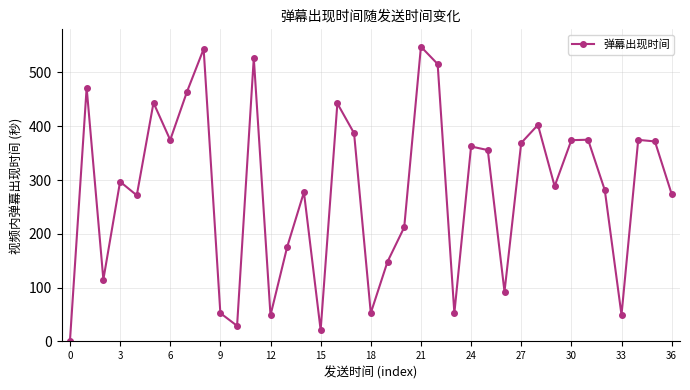

How many data points are above 296?

19